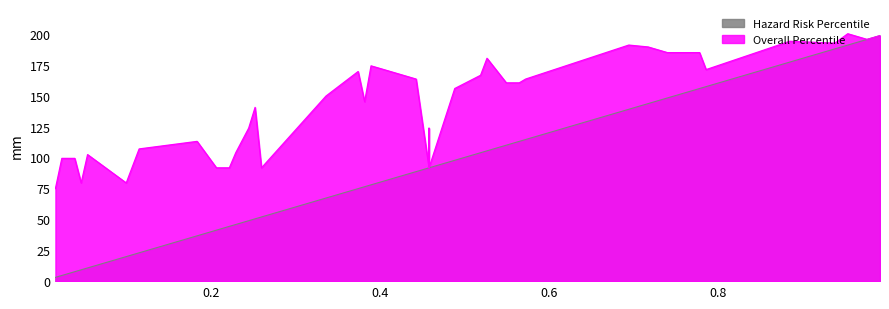

Is the value of Hazard Risk Percentile at 0.9924 greater than the value of Overall Percentile at 0.7405?

Yes